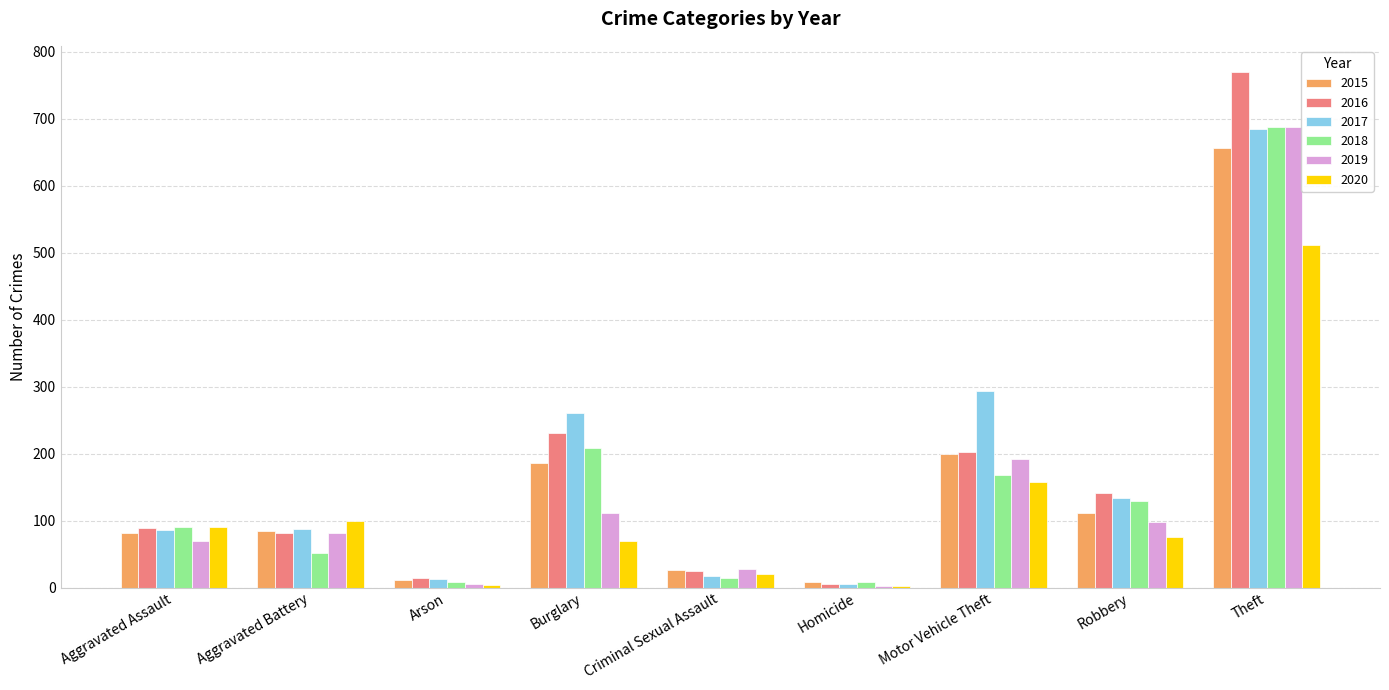

What is the greatest value displayed?

770